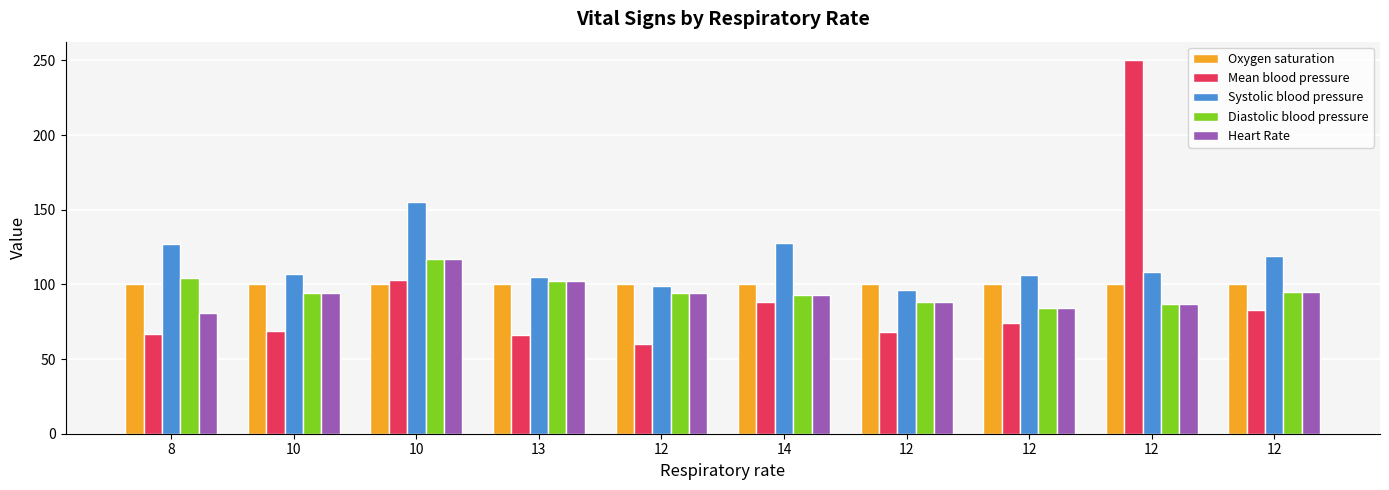

Does the chart contain stacked bars?

No